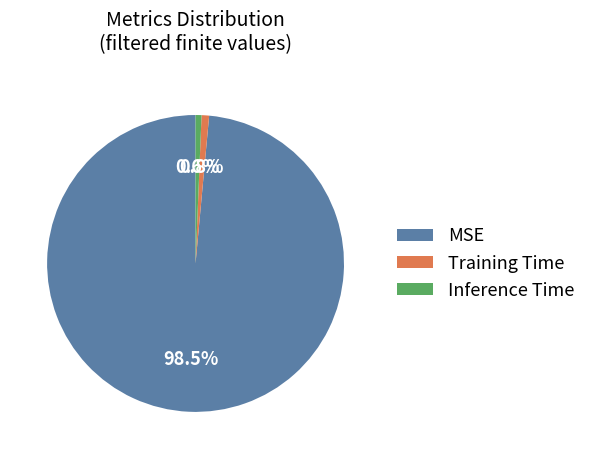

Does any single category account for the majority?

Yes